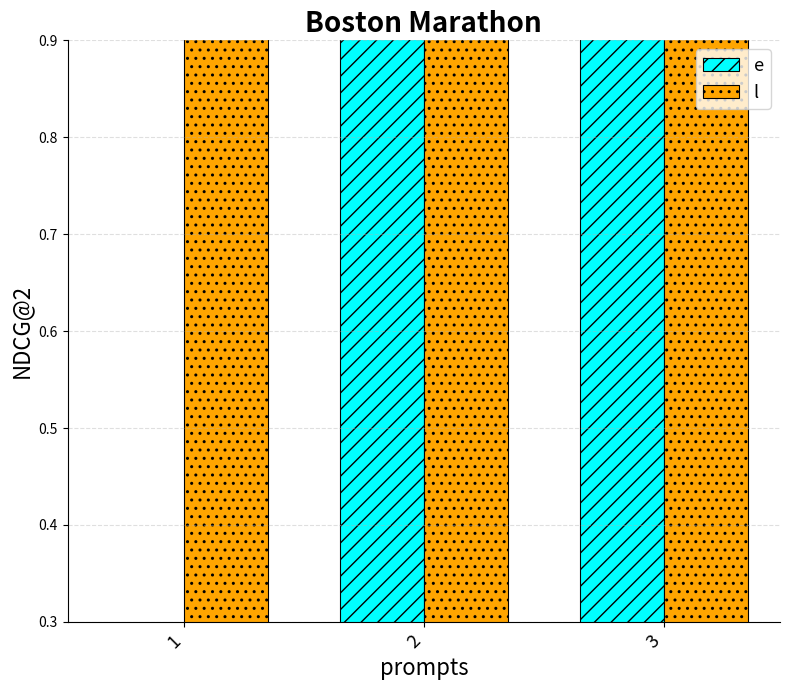

What is the value of the e bar at the 3rd from the left?

10